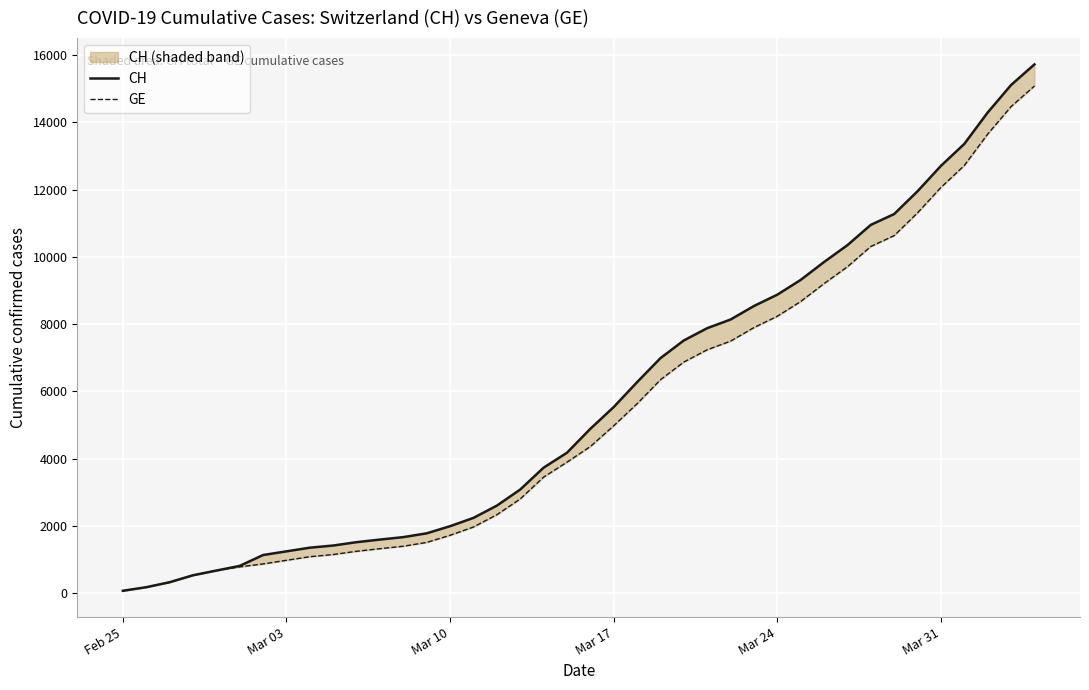

At which category does the chart reach its minimum across all series?

Feb 25